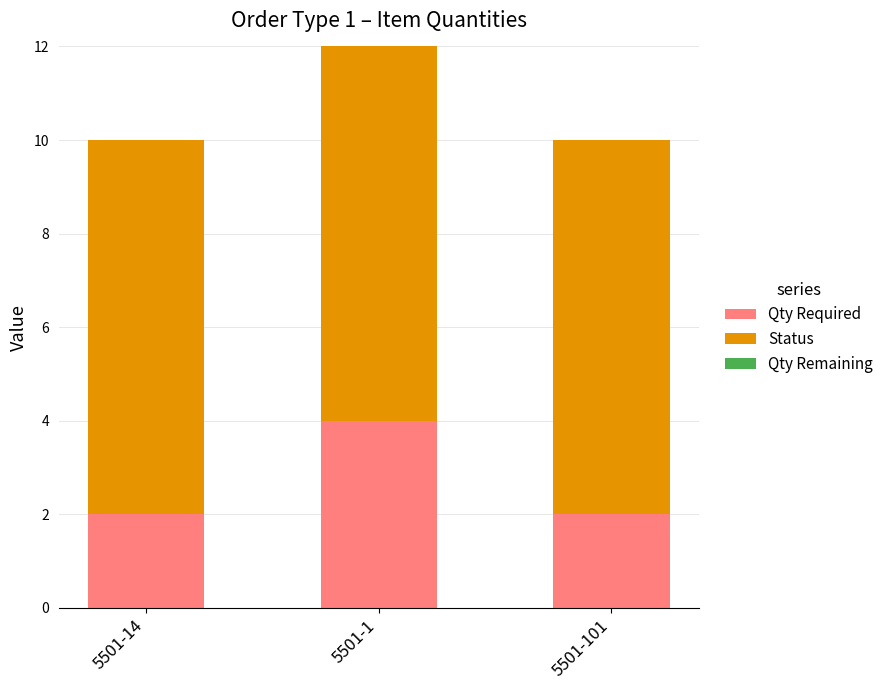

At which category is the sum across all series the highest?

5501-1